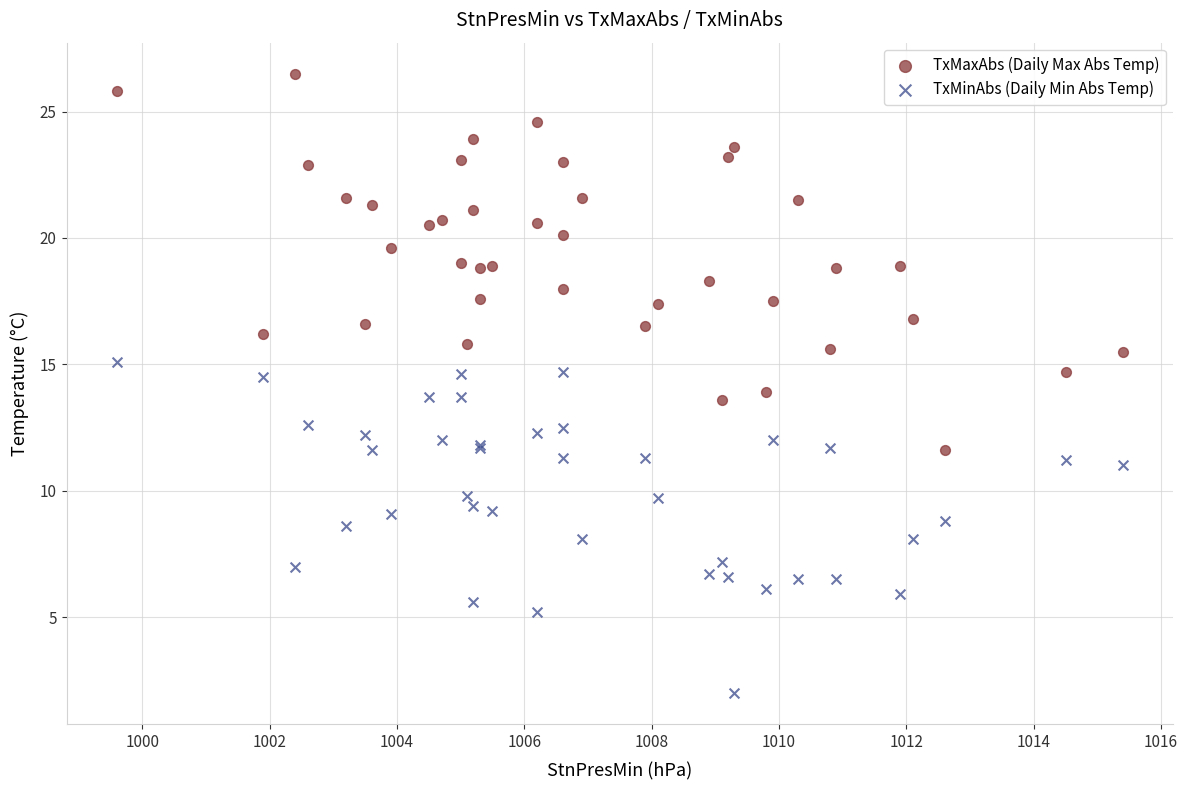

Which series contains the lowest Y value?

TxMinAbs (Daily Min Abs Temp)